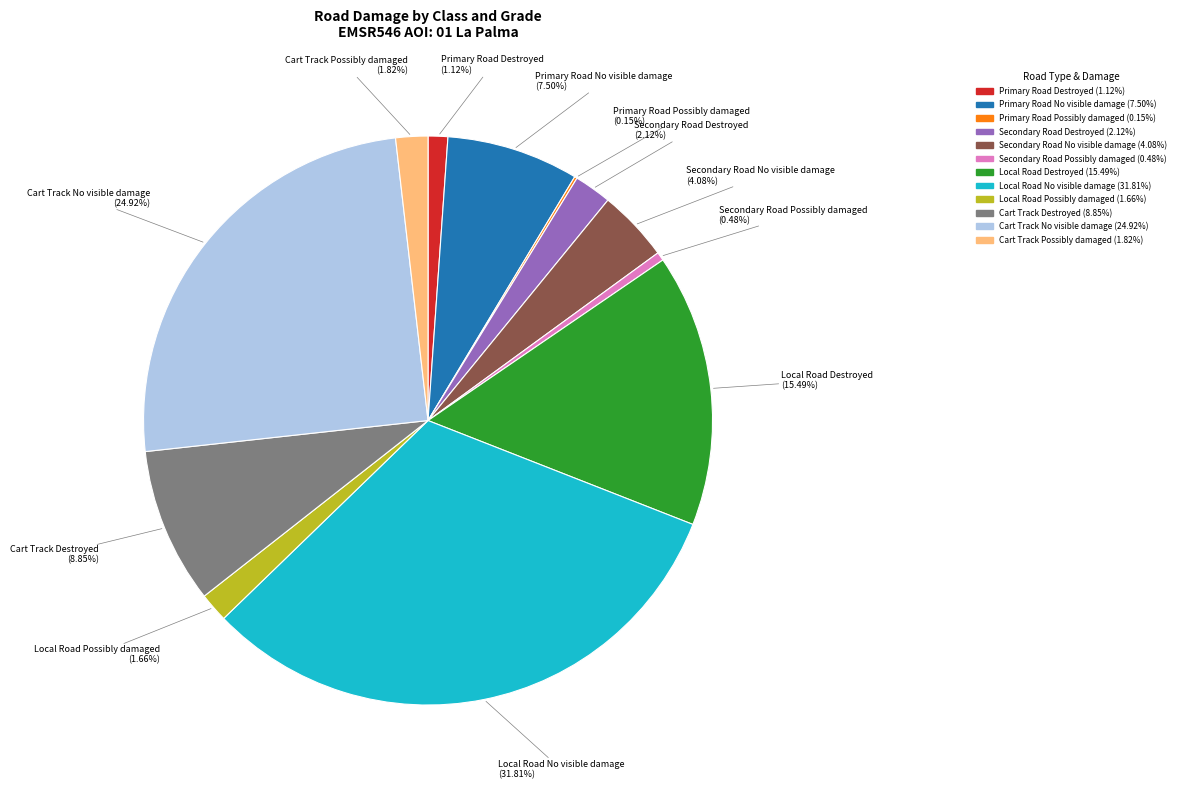

True or false: Cart Track No visible damage accounts for 16% of the total.

False